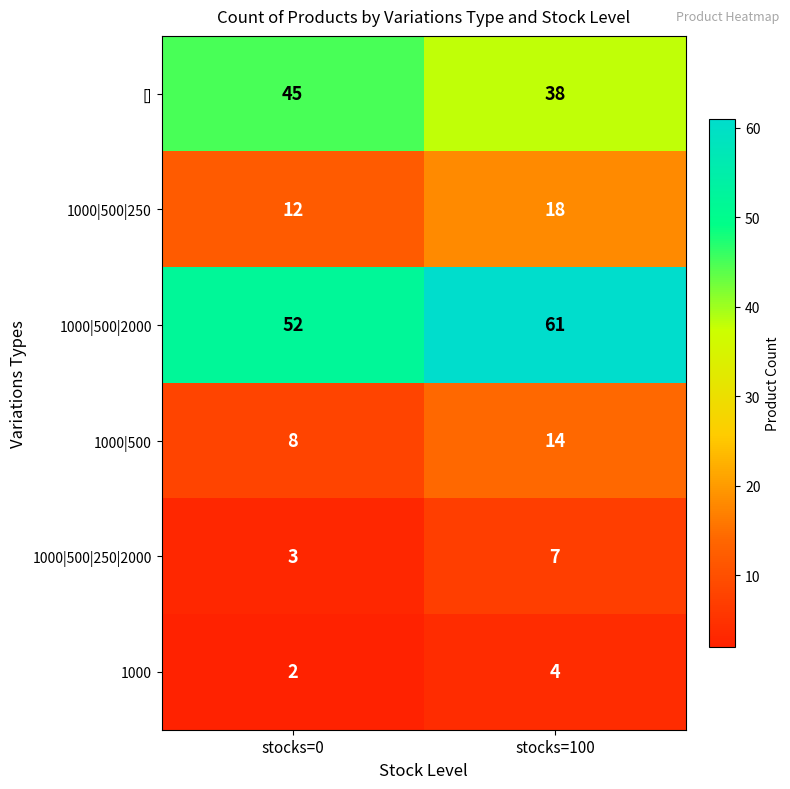

How many categories are shown in the chart?

2